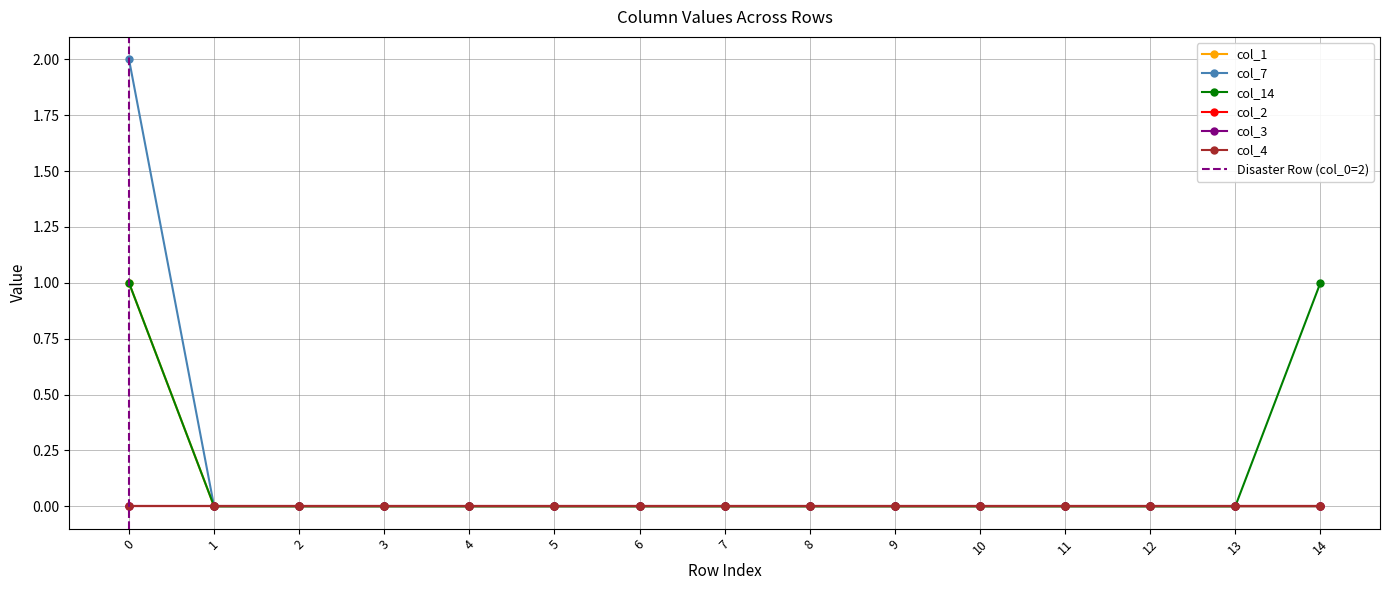

Between 5 and 13, which is larger?

5